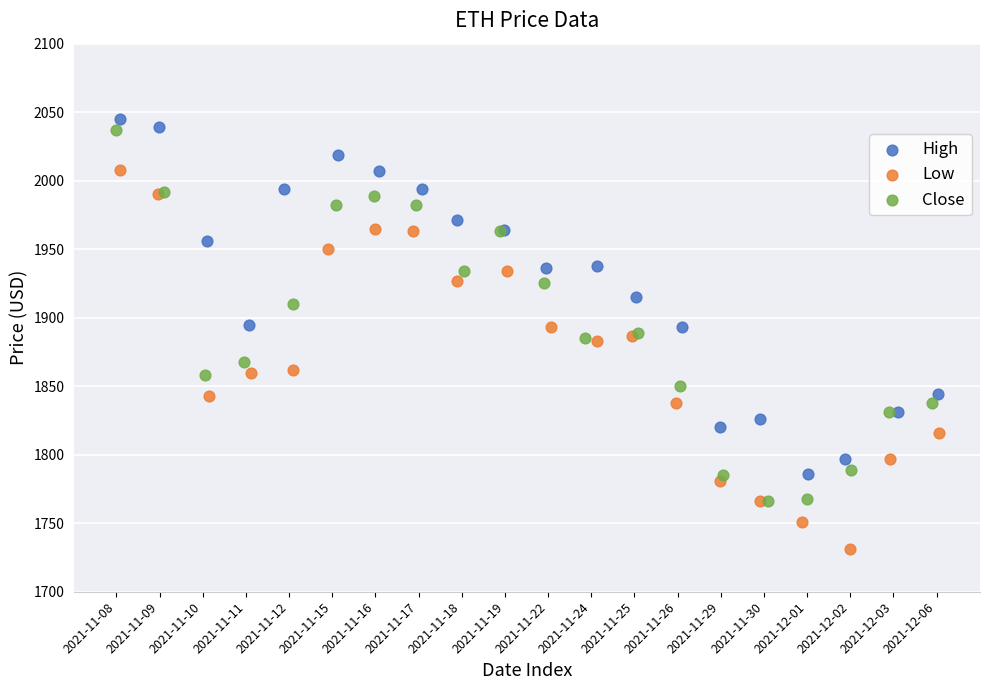

What are all the series names shown in the legend?

High, Low, Close